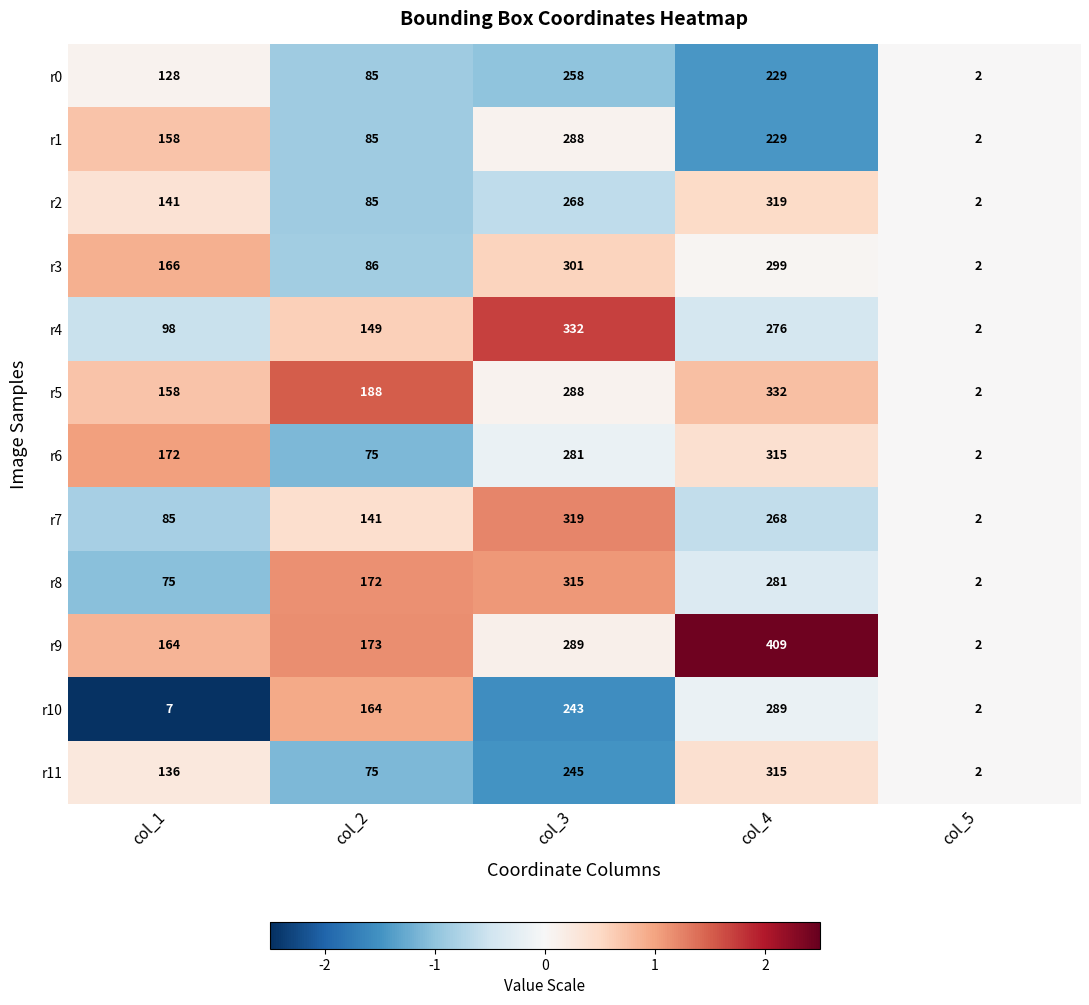

True or false: r5 has a value of 65 at col_3.

False